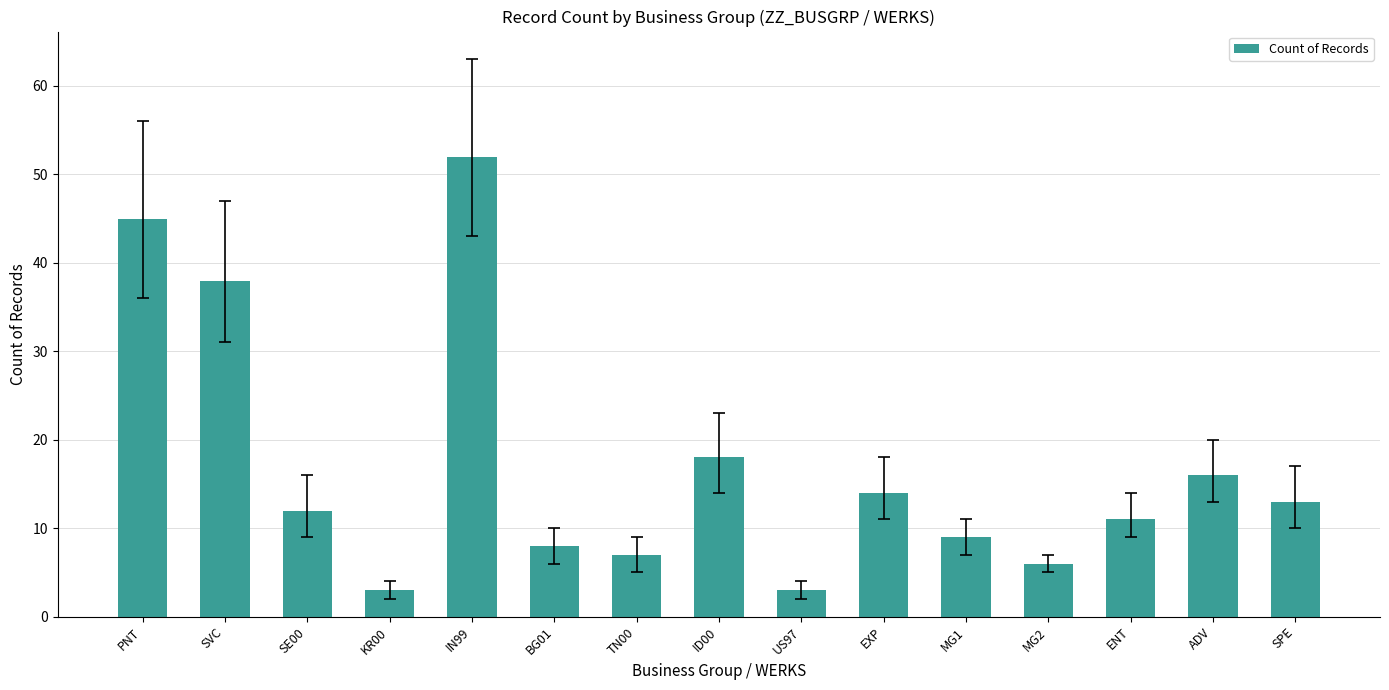

How many bars are there in total?

15